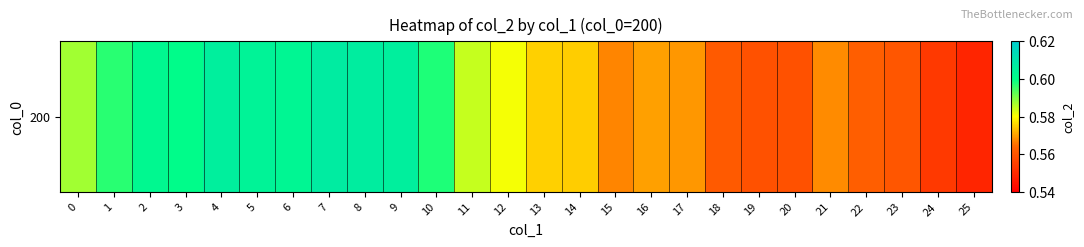

The chart shows a value of 0.3 at 13. True or false?

False